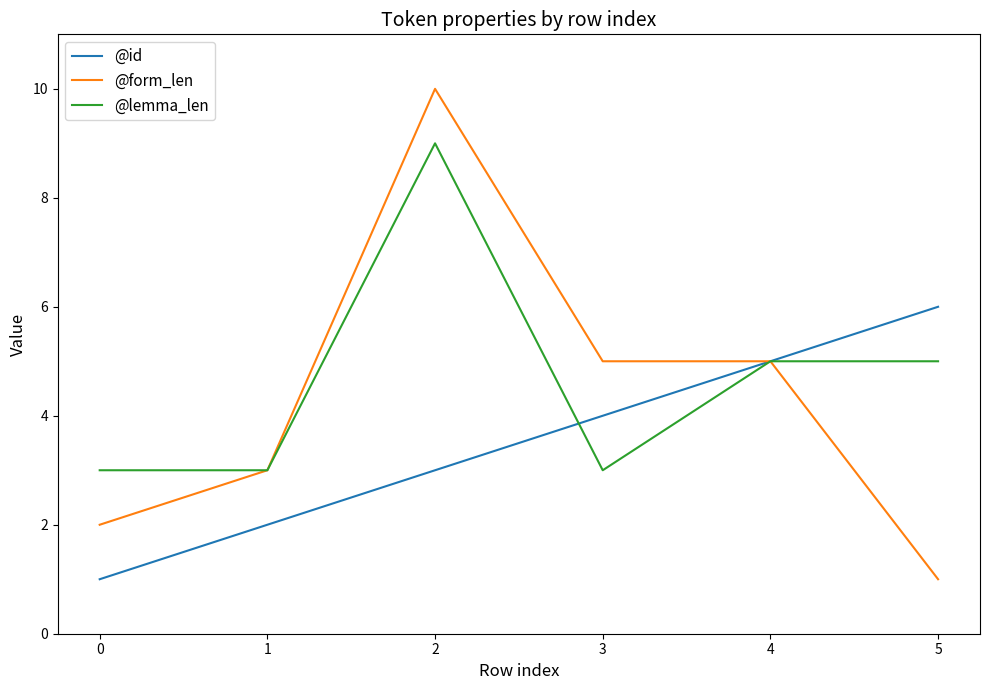

Reading right to left, extract all data points from this chart.

@id: 6	5	4	3	2	1
@form_len: 1	5	5	10	3	2
@lemma_len: 5	5	3	9	3	3